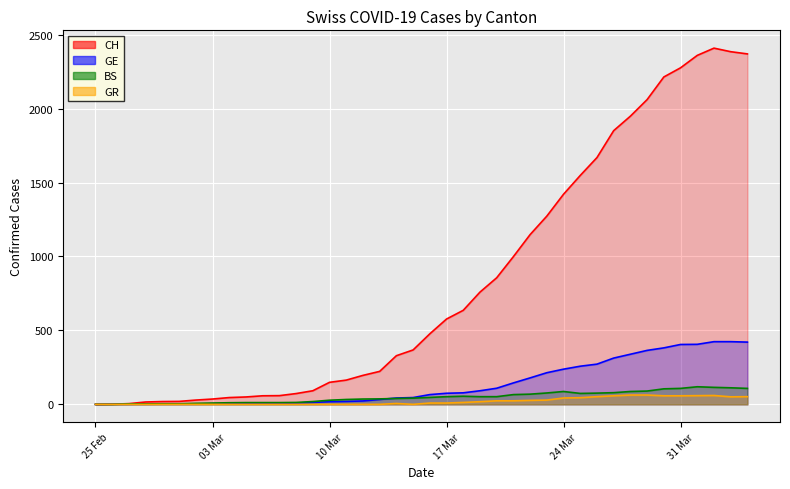

How many data points in BS are less than 47?

20